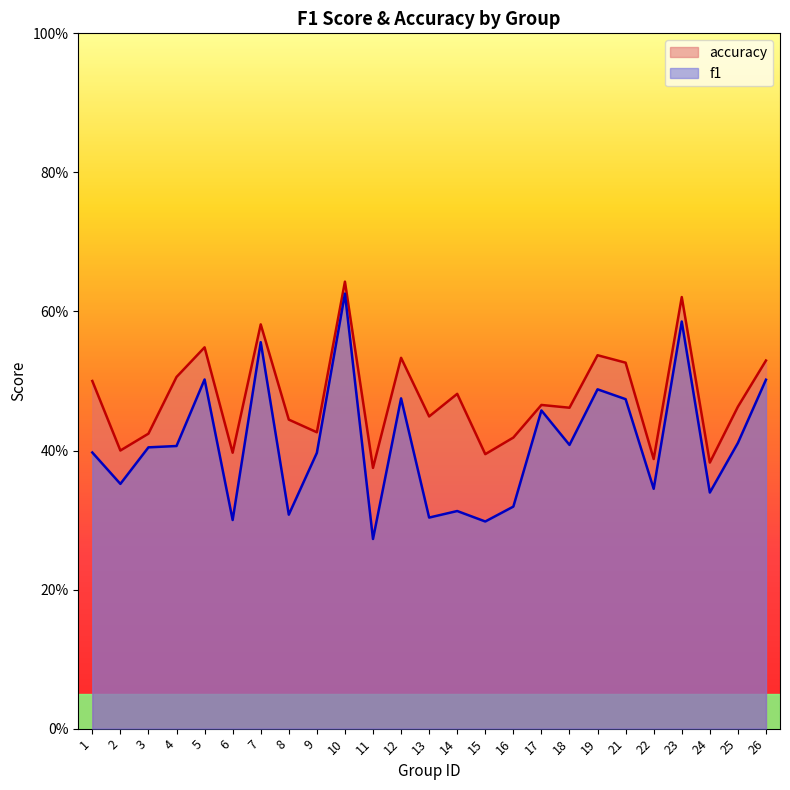

Rank the categories by accuracy value from highest to lowest.

10, 23, 7, 5, 19, 12, 26, 21, 4, 1, 14, 17, 25, 18, 13, 8, 9, 3, 16, 2, 6, 15, 22, 24, 11